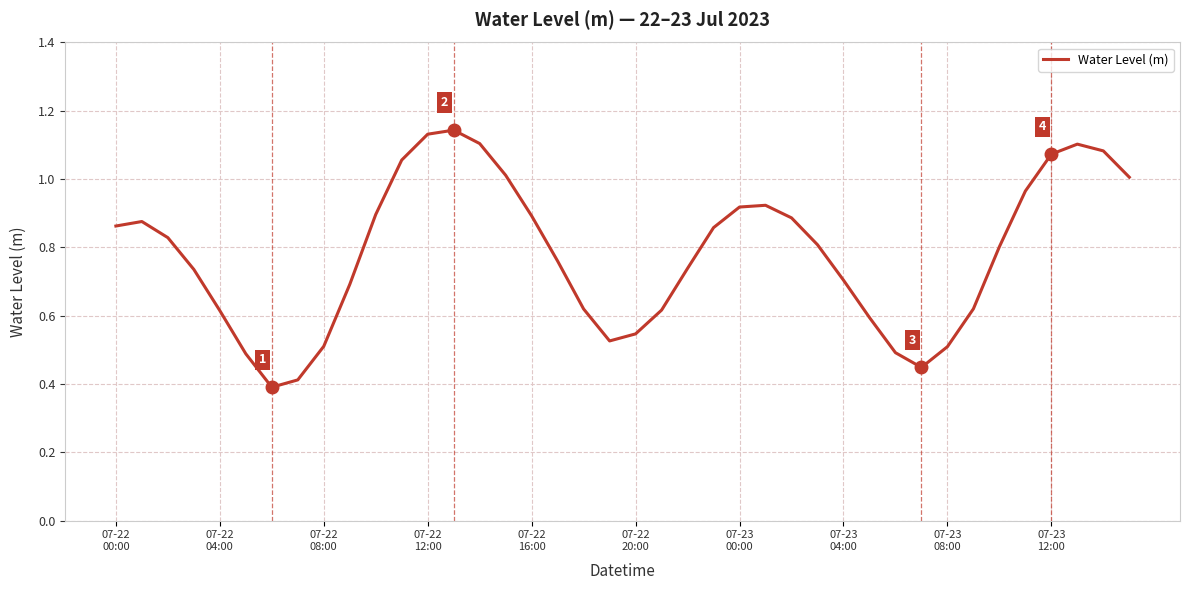

How many lines are shown in the chart?

1